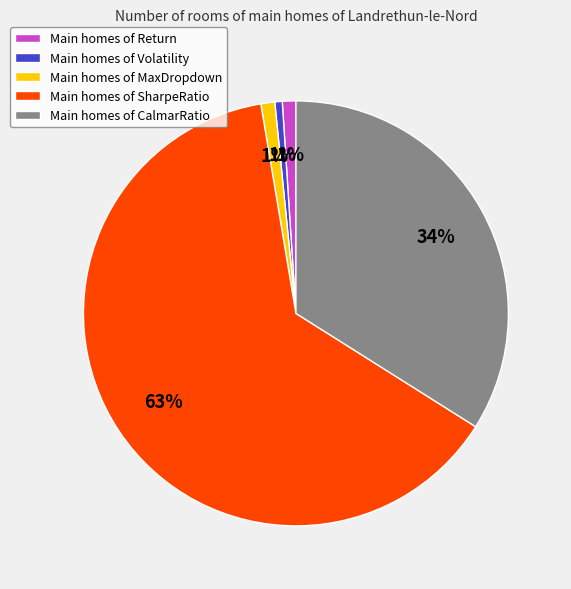

Count the number of slices in the pie.

5